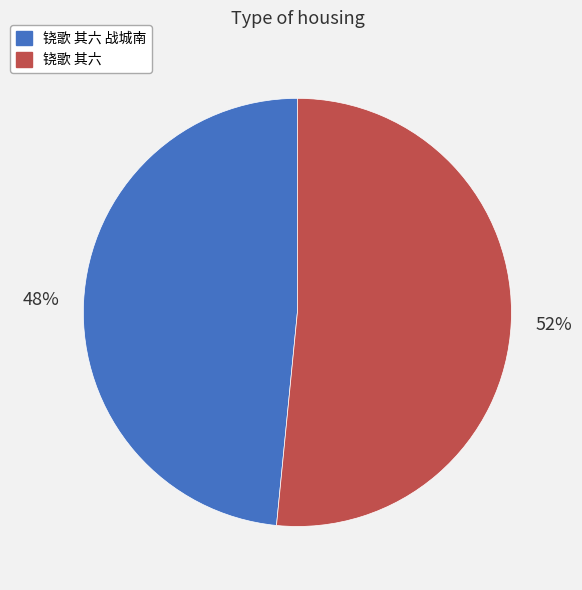

Which has a higher value, 铙歌 其六 战城南 or 铙歌 其六?

铙歌 其六